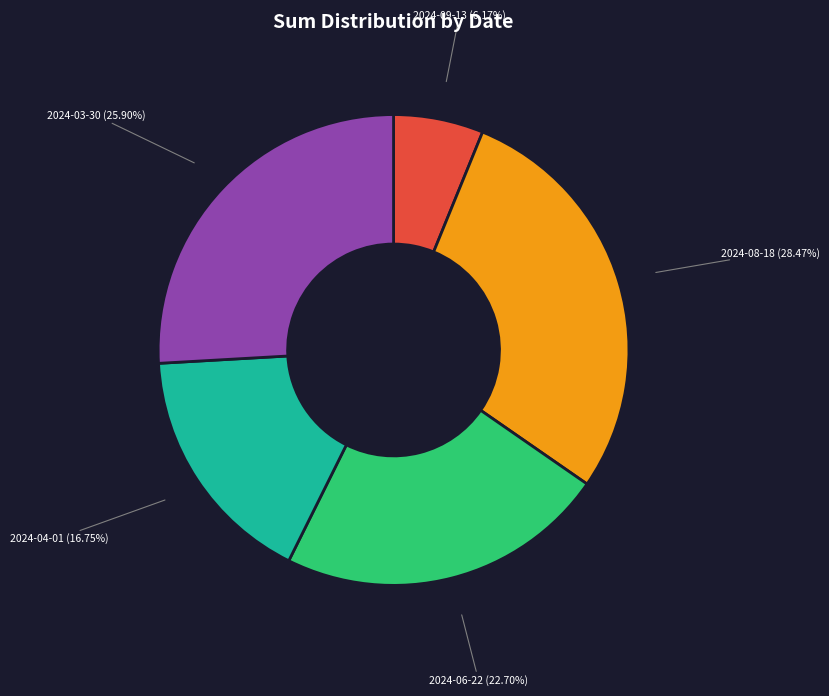

Does any single category account for the majority?

No